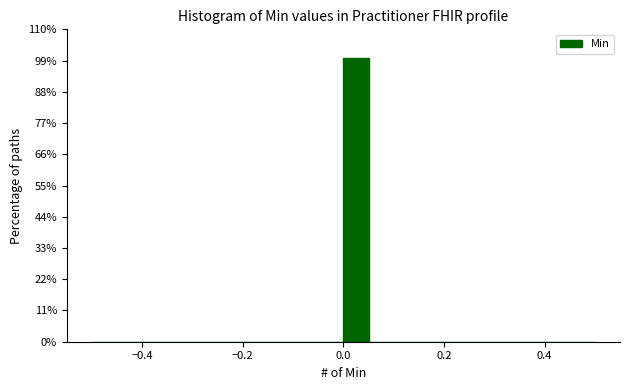

Read against the x-axis, roughly where is the centre of the tallest bar?

0.02